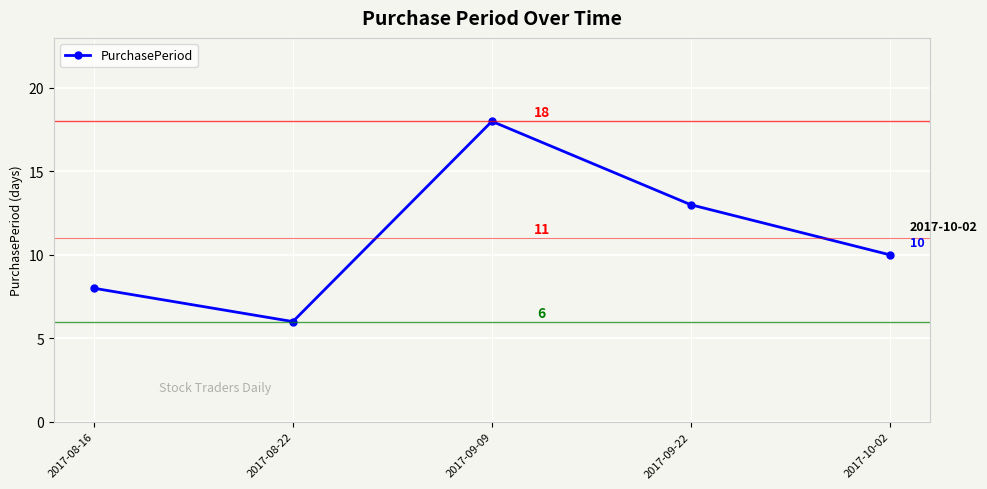

What is the average value?

11